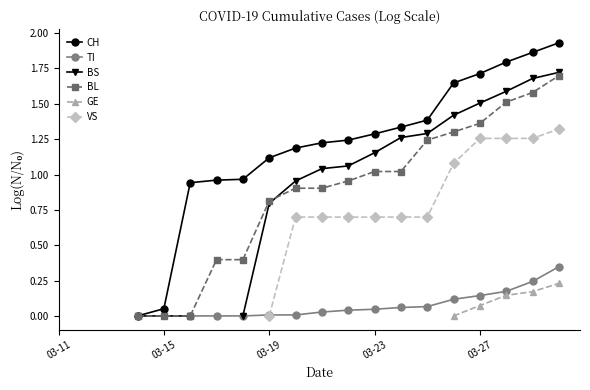

Rank the series at 03-23 from highest to lowest value.

CH, BS, BL, TI, GE, VS